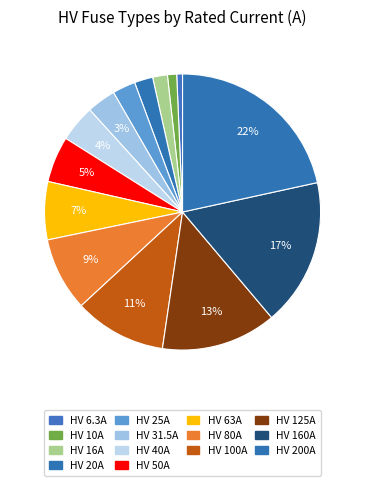

Approximately how many times larger is the value at HV 40A compared to HV 100A?

0.4